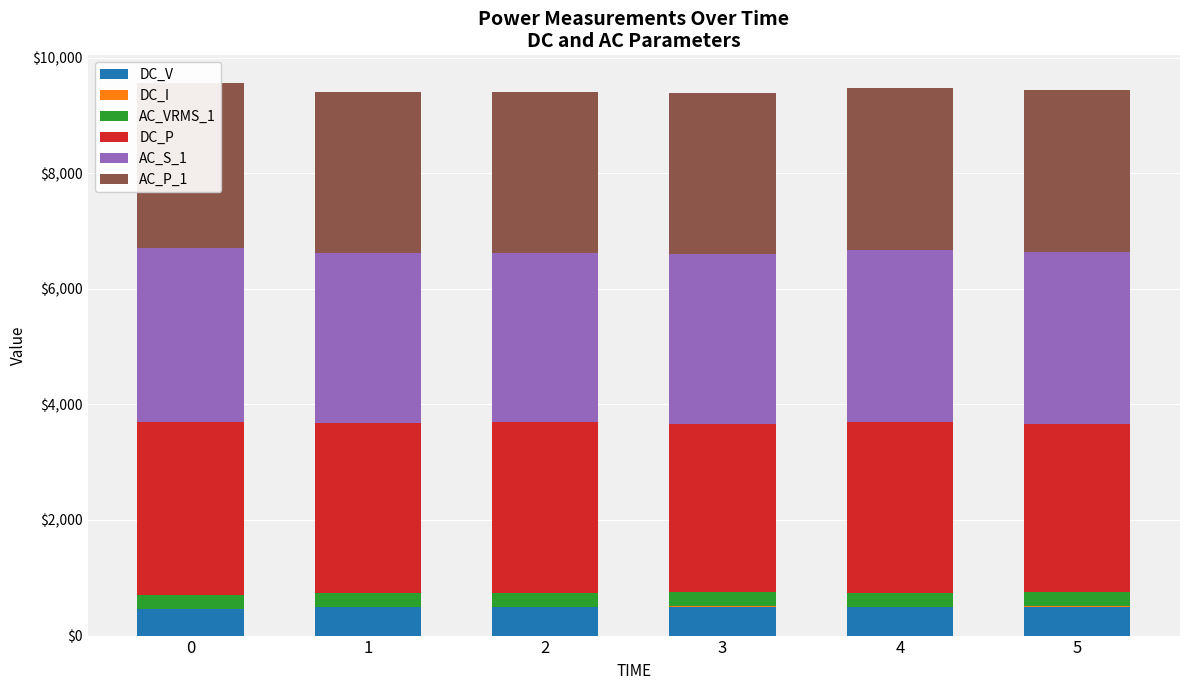

Which category has the highest value in the DC_V series?

5